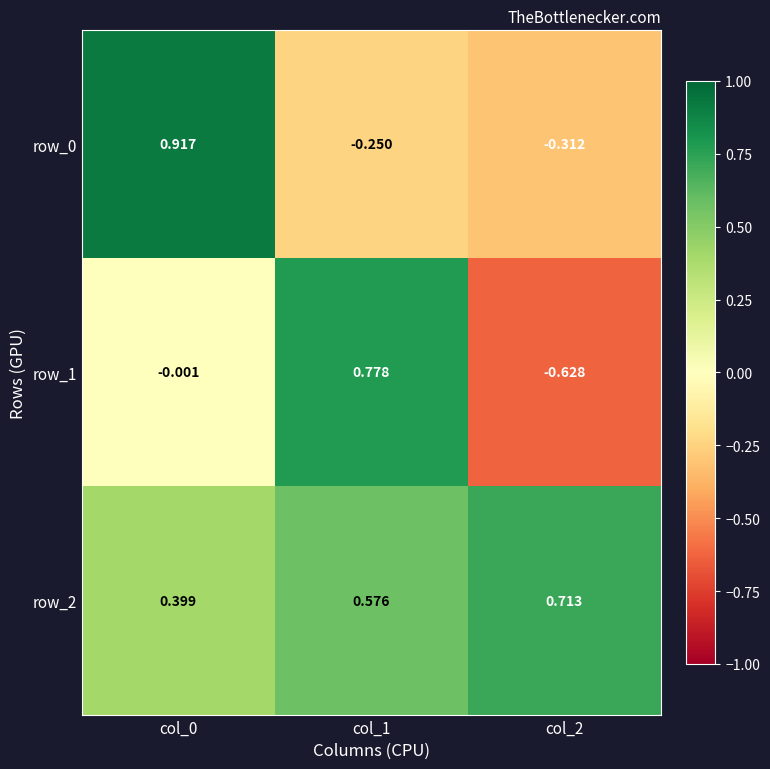

Is the value of row_2 at col_2 greater than the value of row_1 at col_1?

No